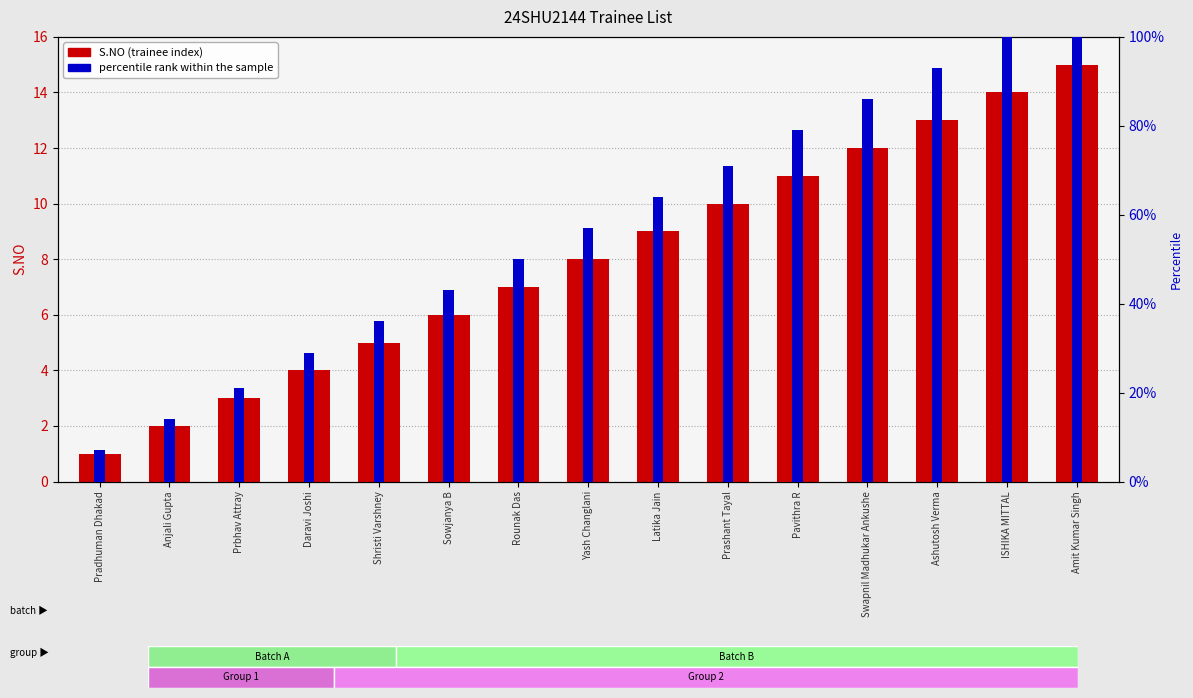

At which label does S.NO (trainee index) reach its peak?

Amit Kumar Singh